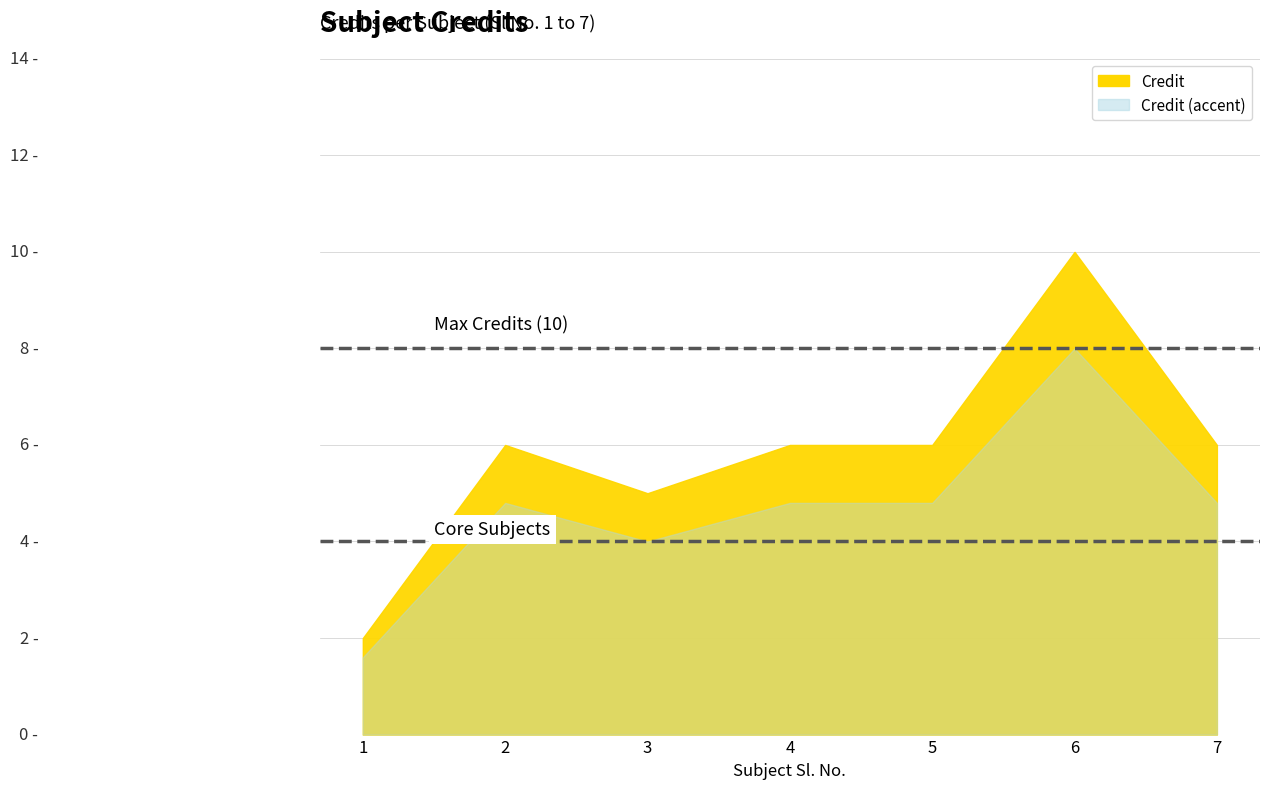

Reading left to right, transcribe all the data shown in this chart.

1=2	2=6	3=5	4=6	5=6	6=10	7=6